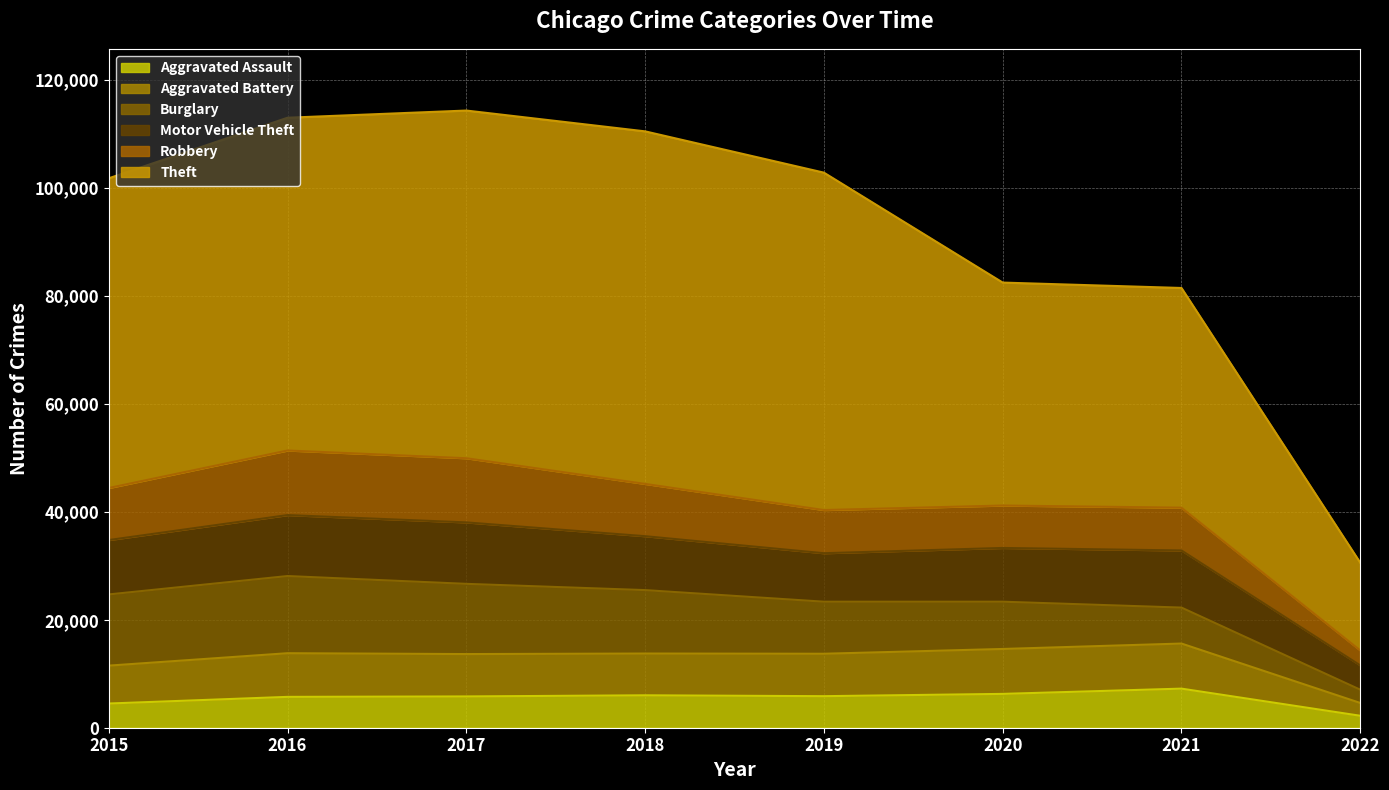

List the labels in order of Aggravated Battery value, largest first.

2021, 2020, 2016, 2018, 2019, 2017, 2015, 2022